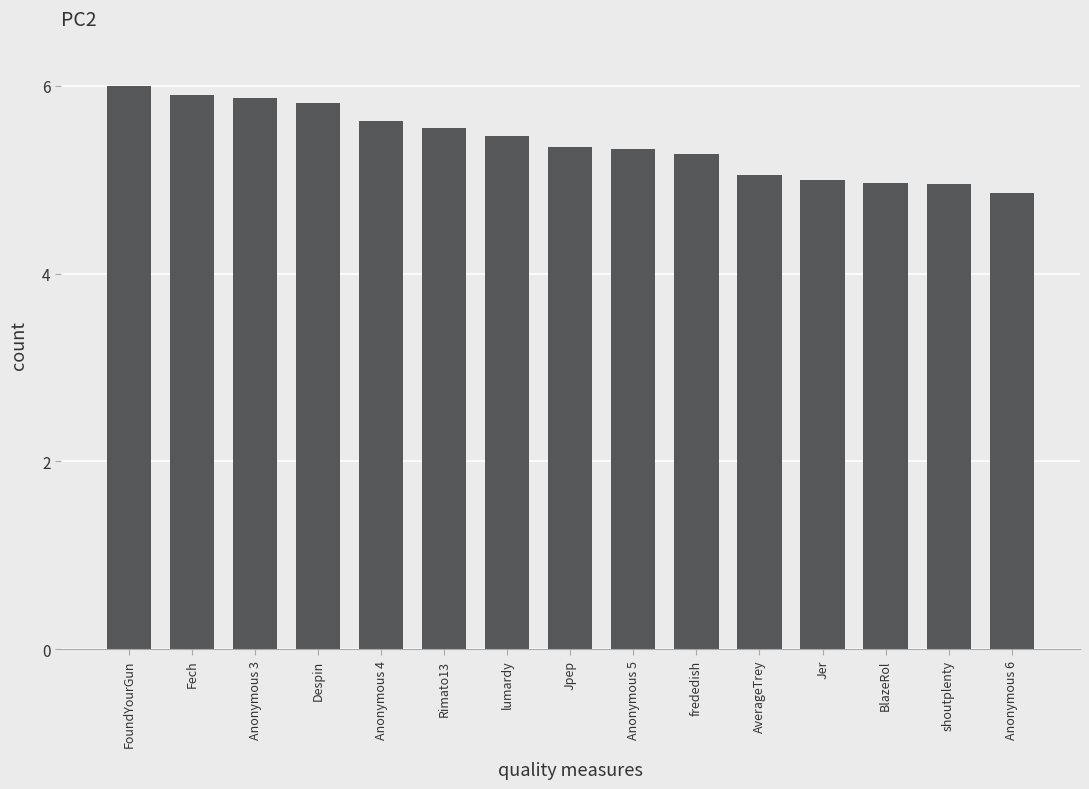

Which category has the highest value across all series?

FoundYourGun